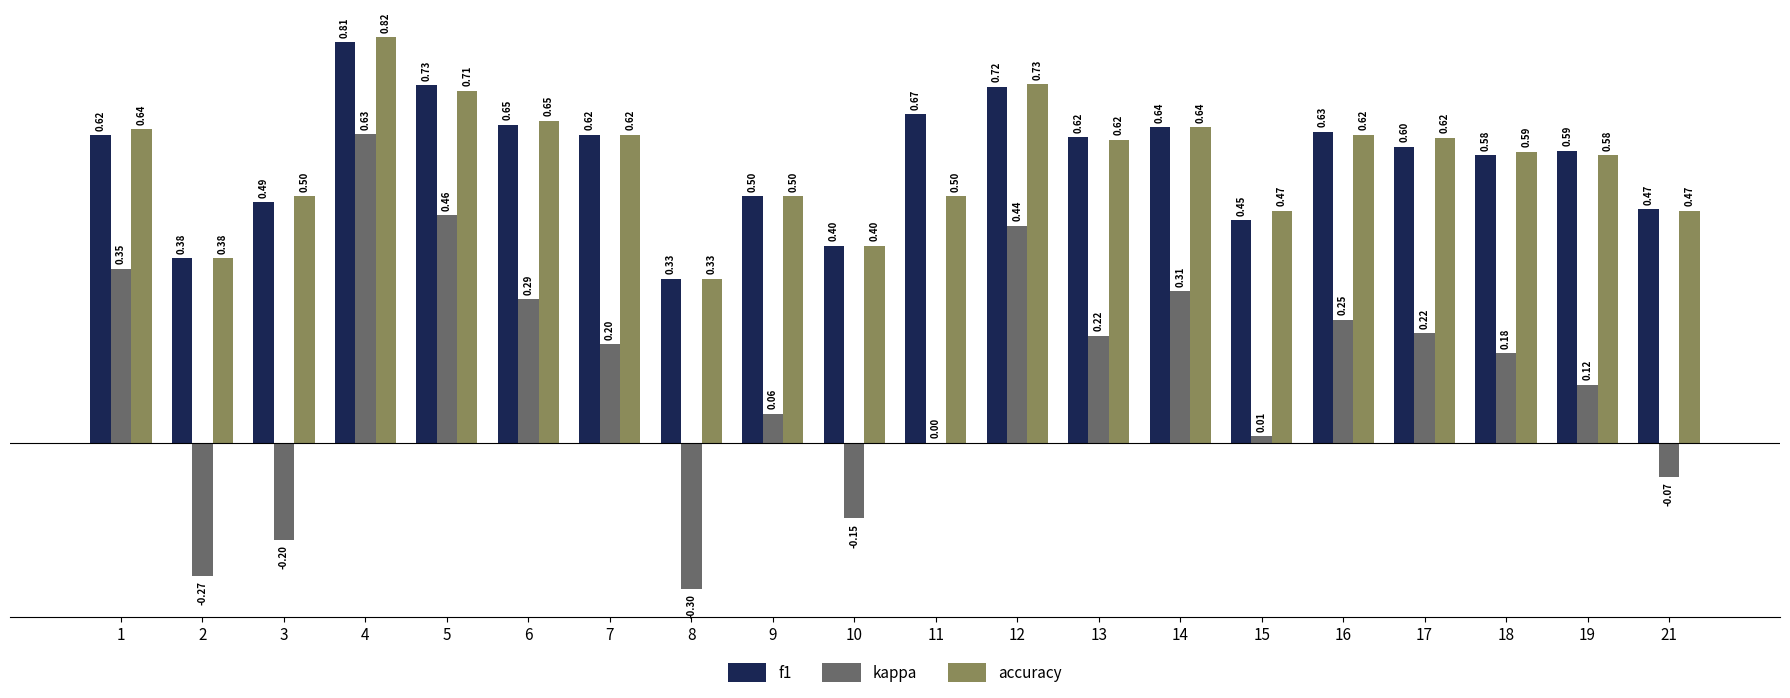

Which series has the largest total across all categories?

f1